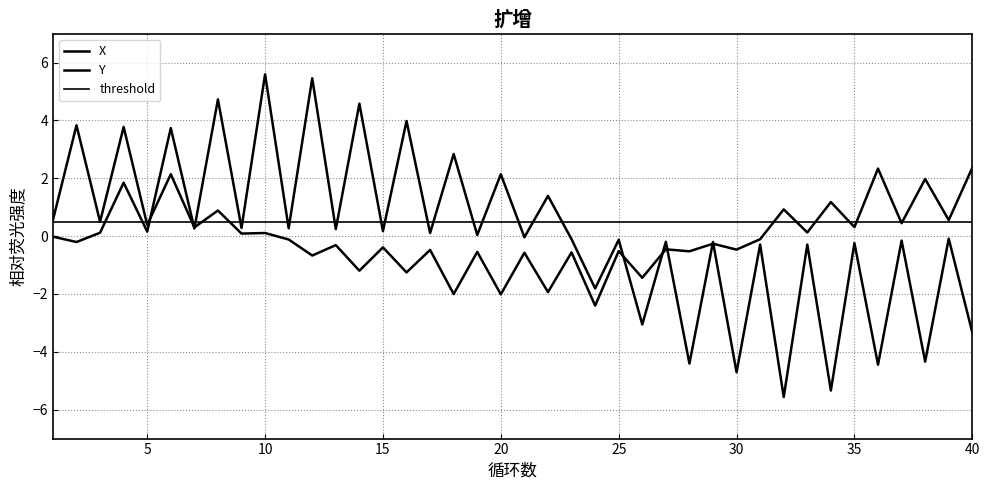

Rank the series by their average value, from lowest to highest.

X, Y